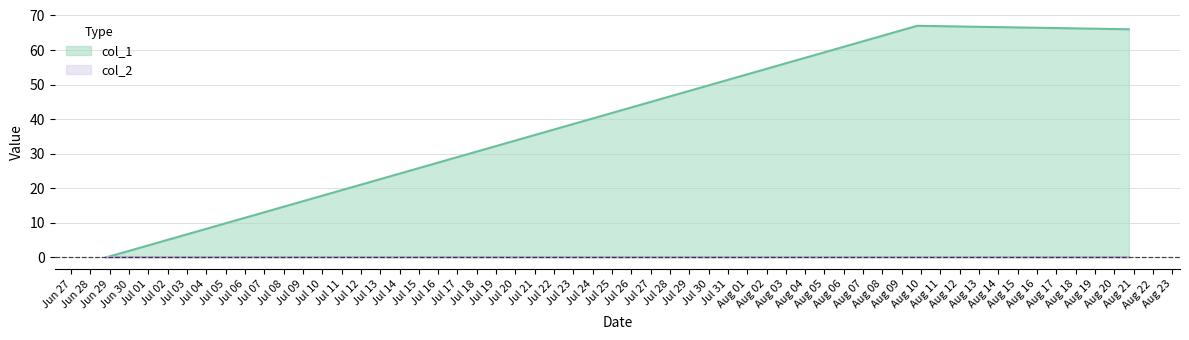

Which series has the widest spread of values?

col_1